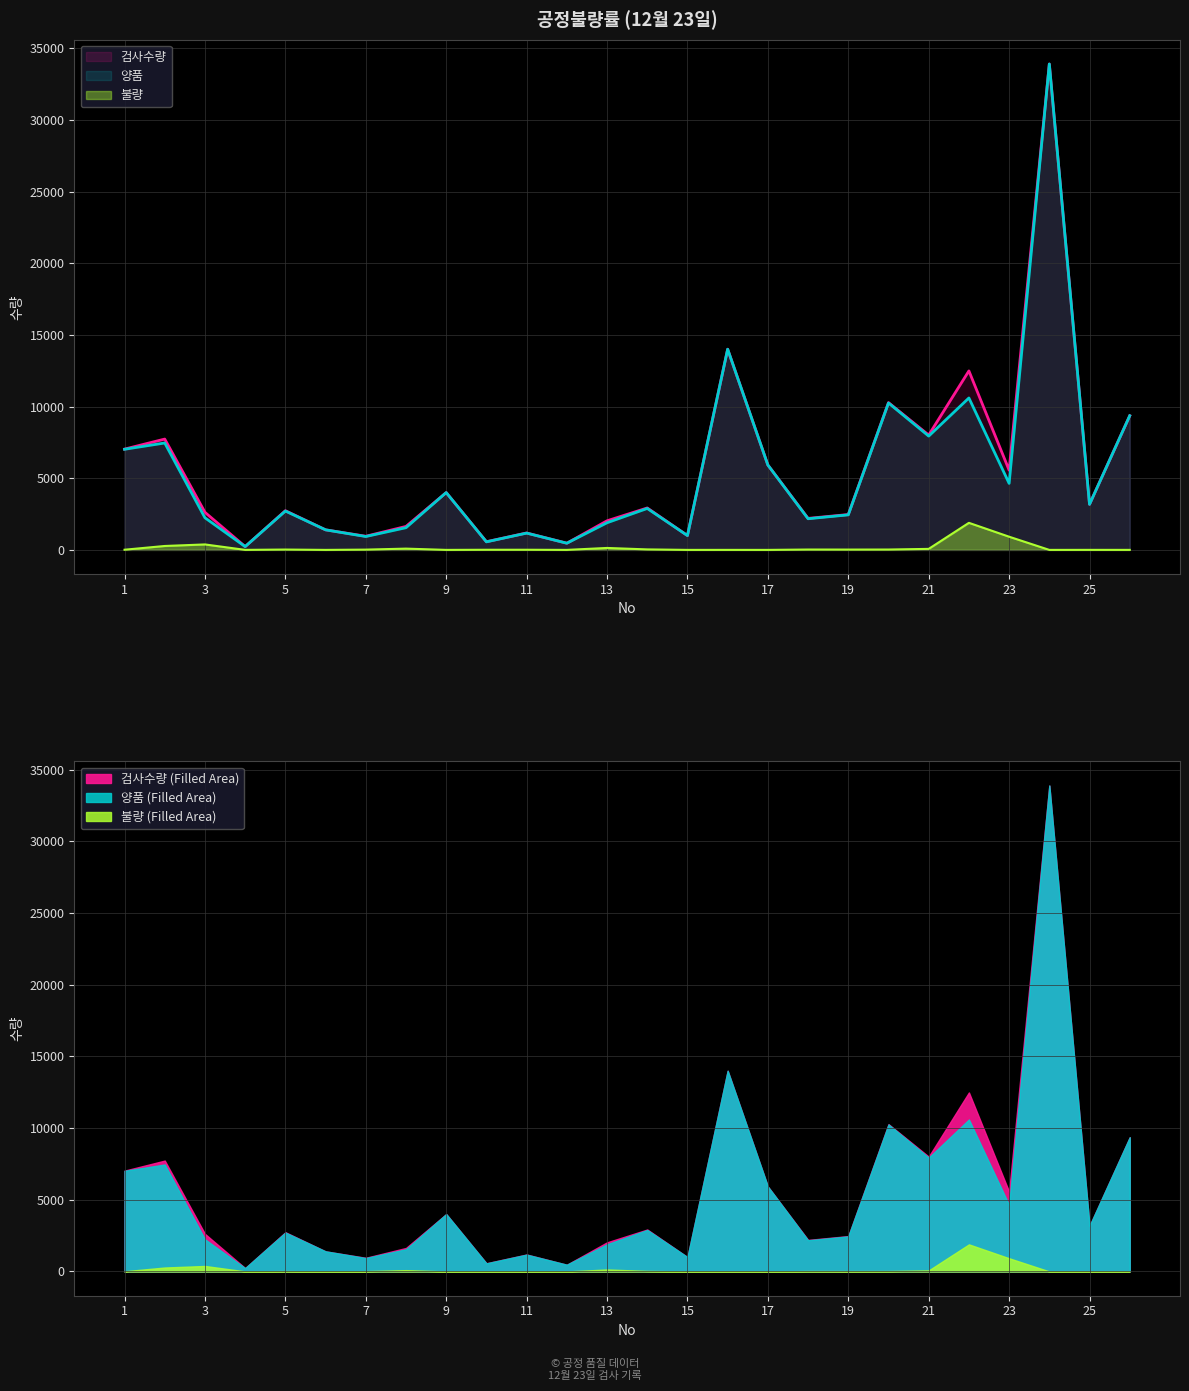

What is the value of the 불량 point at the 26th from the left?

1